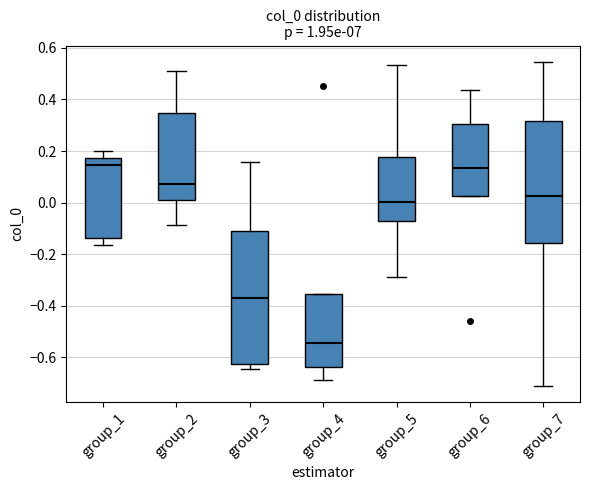

Reading left to right, transcribe this box plot: for each box, give where its median line is, the range the box spans, and where its two whiskers end, as read against the y-axis. The values are not printed on the chart, so give them approximately, as read against the axis.

group_1: median 0.14, box -0.14 to 0.18, whiskers -0.16 to 0.20
group_2: median 0.08, box 0.02 to 0.34, whiskers -0.08 to 0.52
group_3: median -0.36, box -0.62 to -0.12, whiskers -0.64 to 0.16
group_4: median -0.54, box -0.64 to -0.36, whiskers -0.68 to -0.36
group_5: median 0.00, box -0.06 to 0.18, whiskers -0.28 to 0.54
group_6: median 0.14, box 0.02 to 0.30, whiskers 0.02 to 0.44
group_7: median 0.02, box -0.16 to 0.32, whiskers -0.72 to 0.54